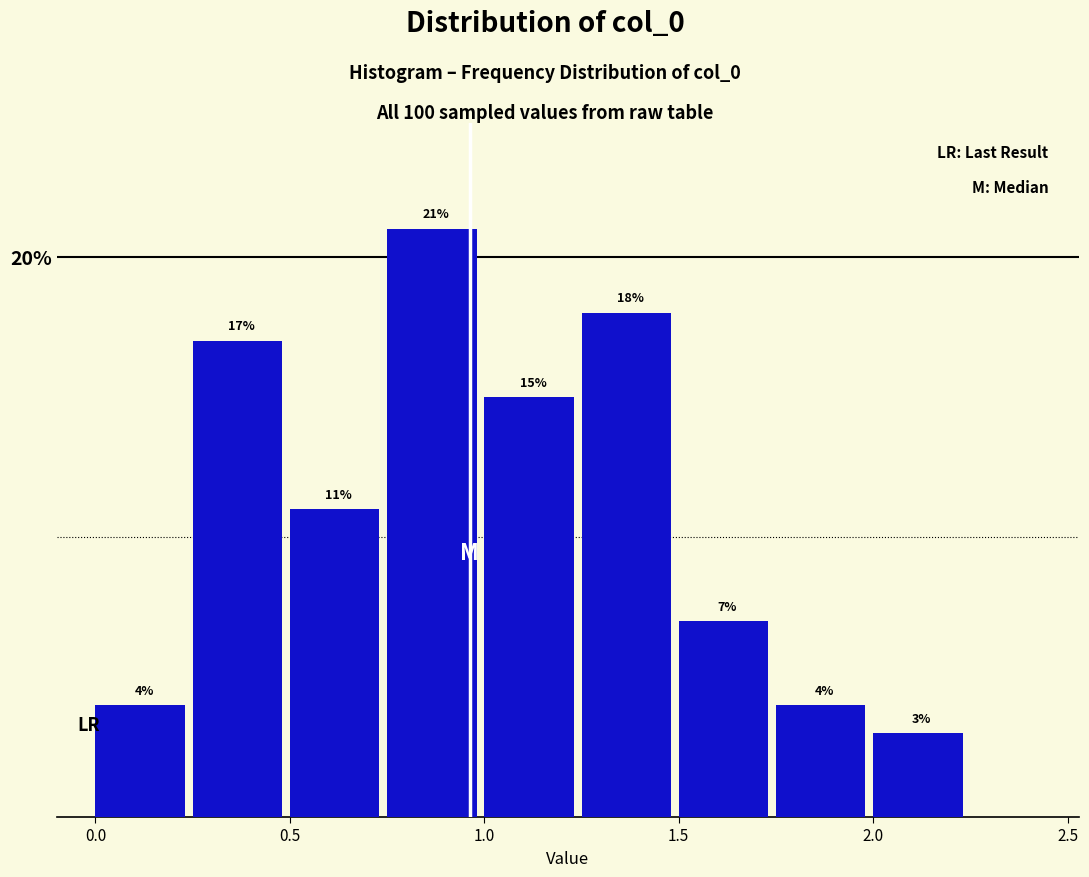

Reading left to right, list every bar in this chart as the range it spans on the x-axis followed by its height.

0.00 to 0.25: 4
0.25 to 0.50: 17
0.50 to 0.75: 11
0.75 to 1.00: 21
1.00 to 1.25: 15
1.25 to 1.50: 18
1.50 to 1.75: 7
1.75 to 2.00: 4
2.00 to 2.25: 3